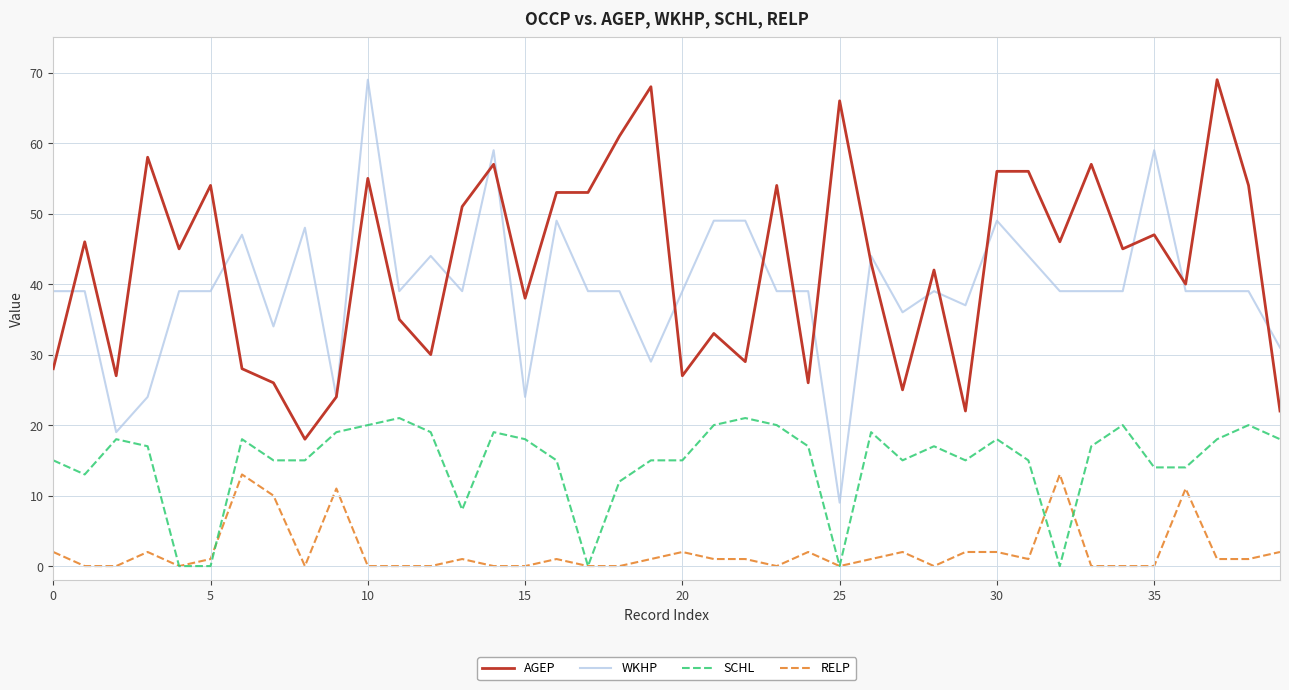

What is the maximum value shown in the chart?

69